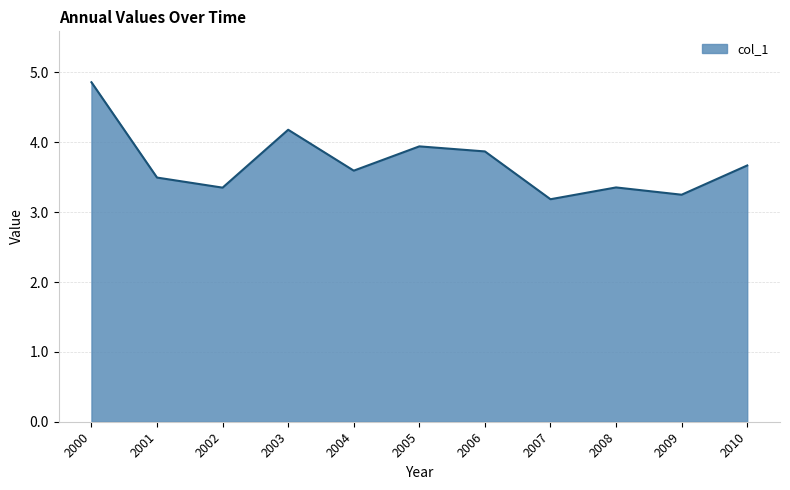

What is the ratio of the value at 2004 to the value at 2002?

1.1